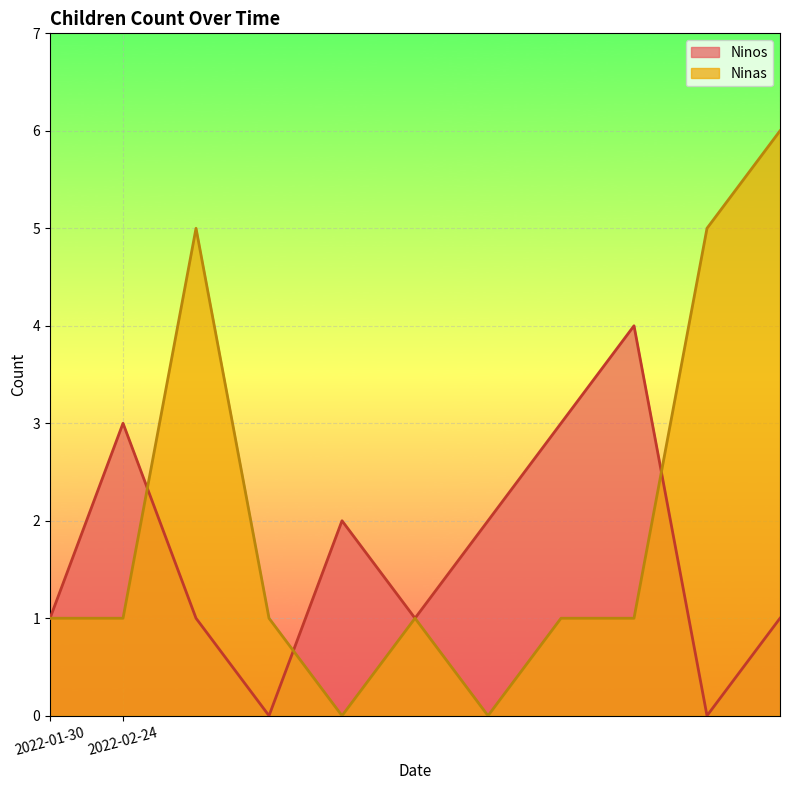

At which category does Ninos reach its first local peak?

2022-02-24